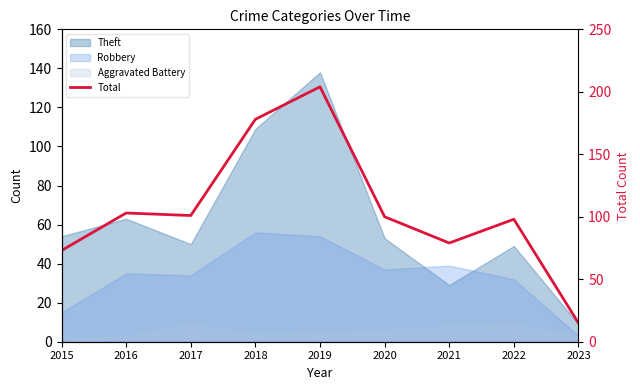

Which label corresponds to the smallest value in the chart?

2023